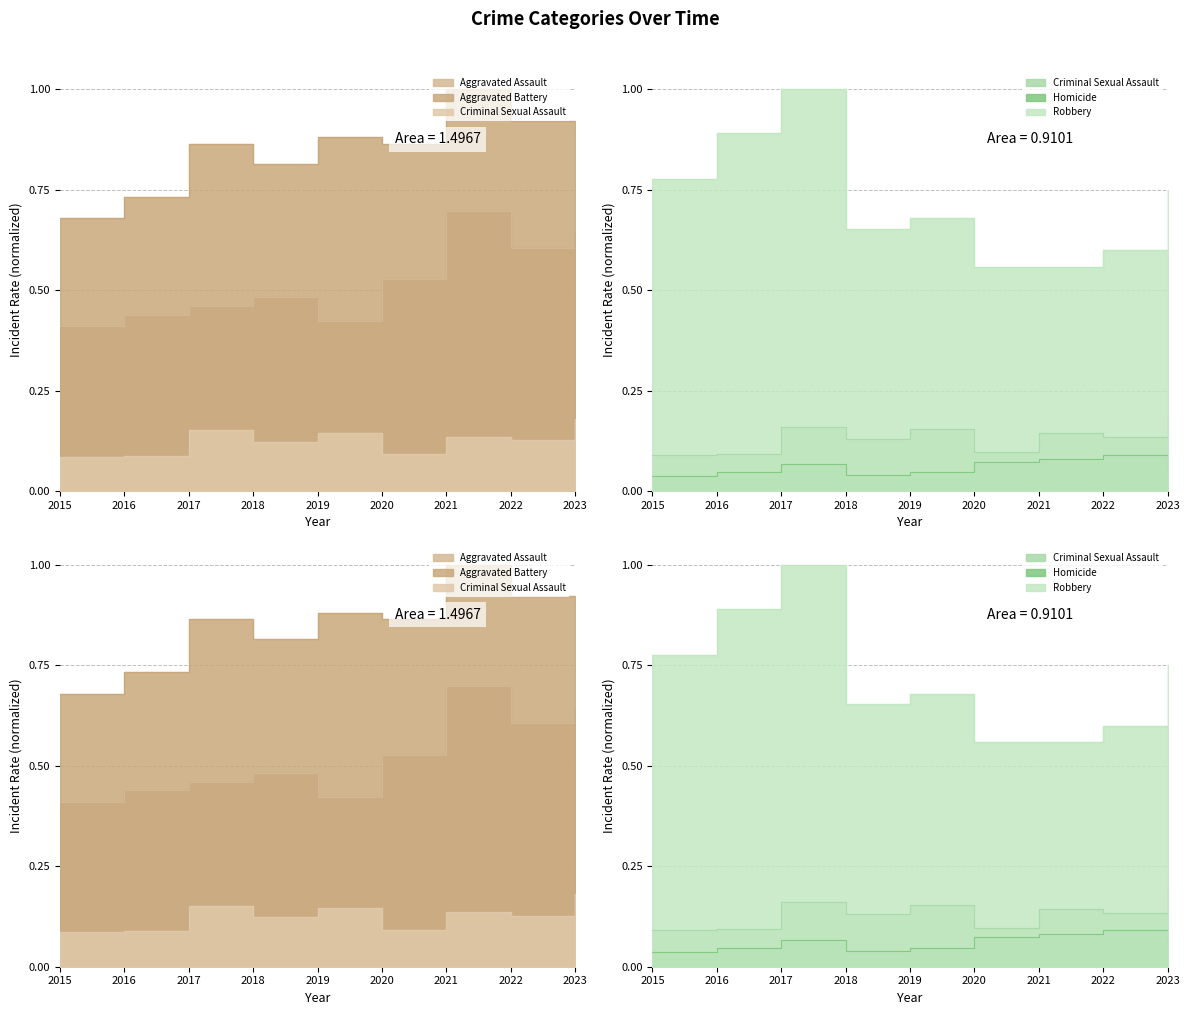

Reading right to left, list all the values displayed in this chart.

Aggravated Assault: 0.6	0.6	0.7	0.5	0.4	0.5	0.5	0.4	0.4
Aggravated Battery: 0.9	0.9	1.0	0.9	0.9	0.8	0.9	0.7	0.7
Criminal Sexual Assault: 0.2	0.1	0.1	0.1	0.1	0.1	0.2	0.1	0.1
Homicide: 0.1	0.1	0.1	0.1	0.0	0.0	0.1	0.0	0.0
Robbery: 0.7	0.6	0.6	0.6	0.7	0.7	1.0	0.9	0.8